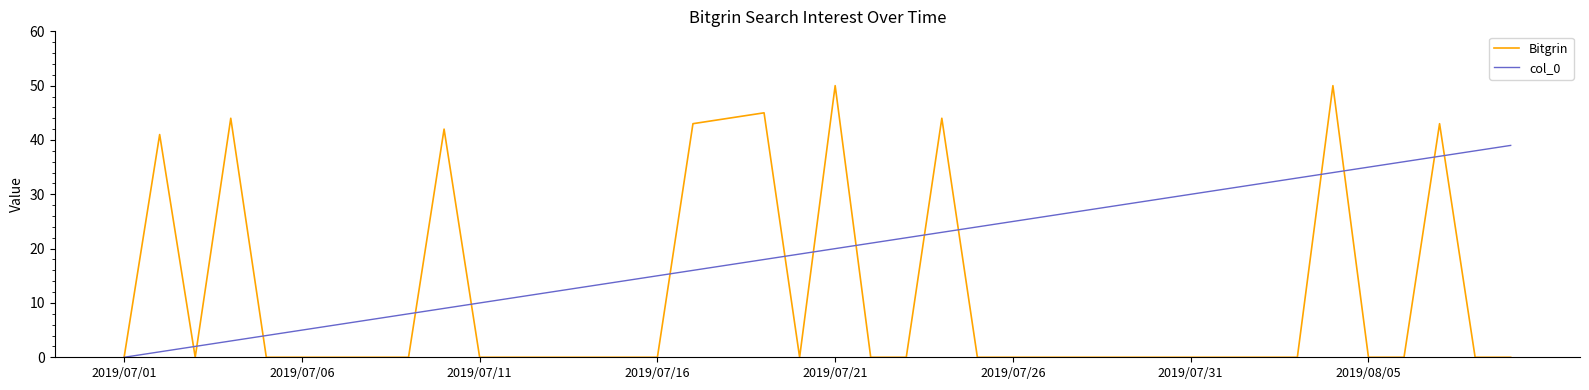

Which series has the largest total across all categories?

col_0